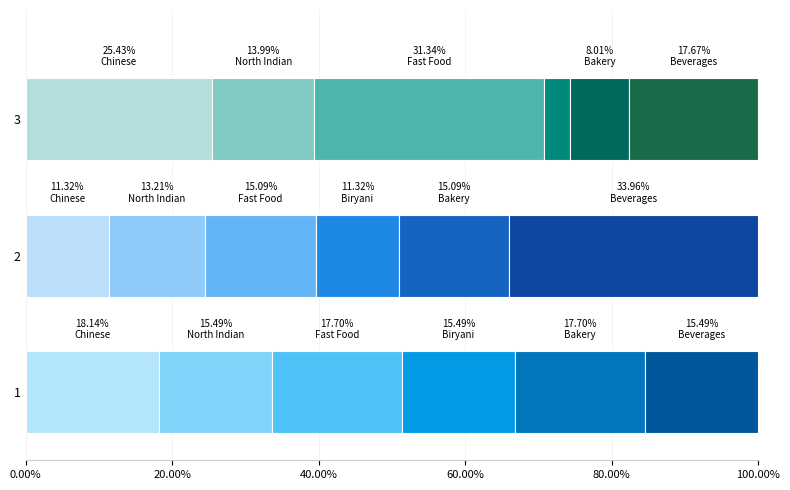

At which label does VOTES reach its peak?

Fast Food